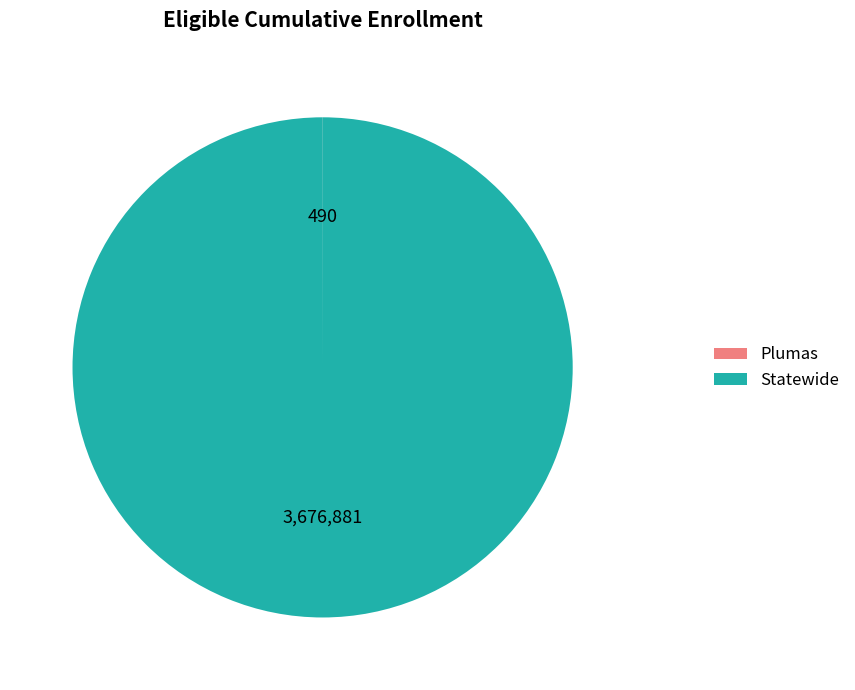

The Statewide slice represents 100% of the pie. True or false?

True